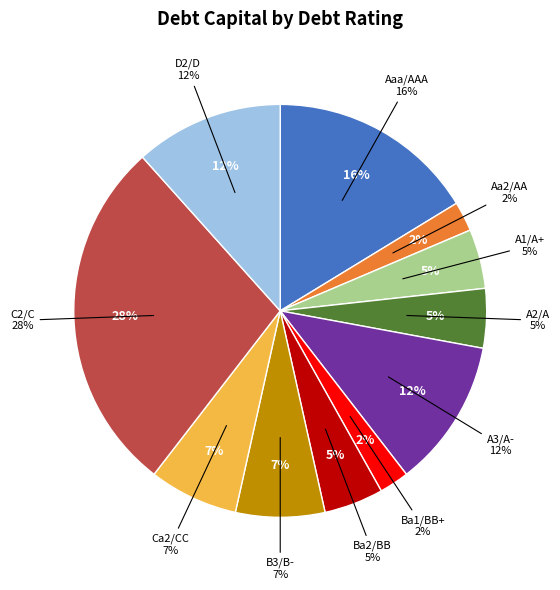

To the nearest percent, what is the difference between the largest and smallest slice percentages?

26%